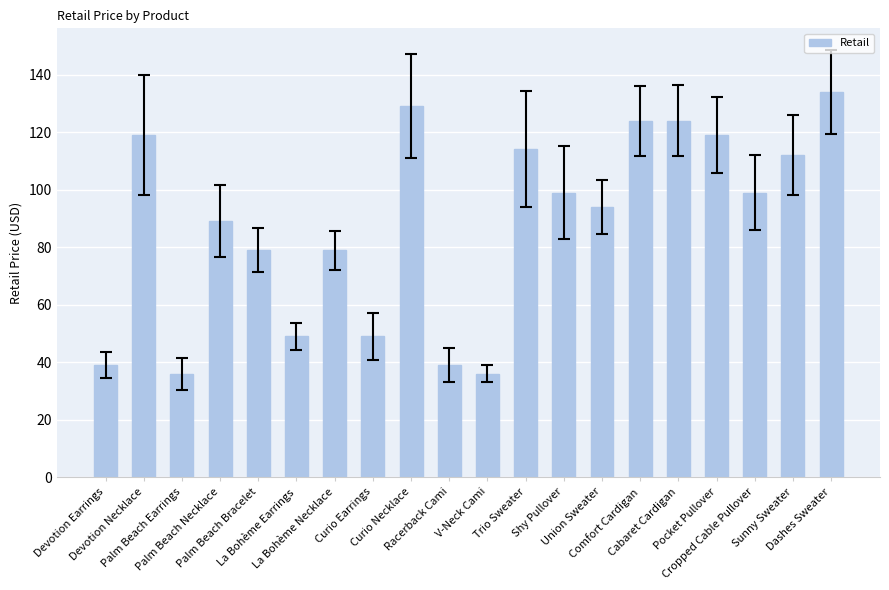

What is the label of the 1st bar from the right?

Dashes Sweater